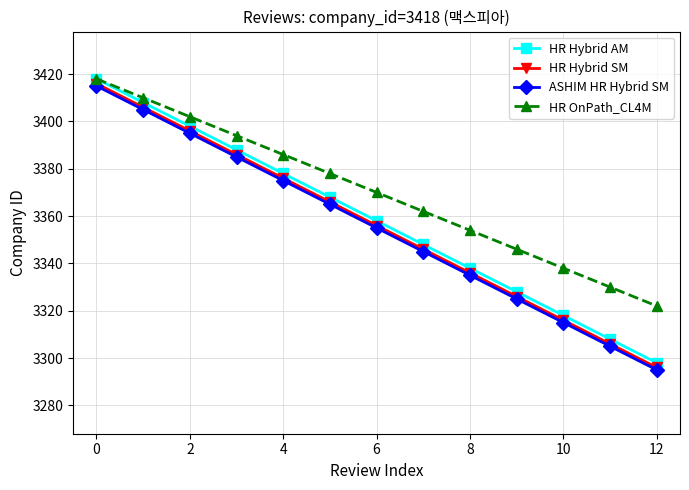

What is the highest value of the ASHIM HR Hybrid SM series?

3415